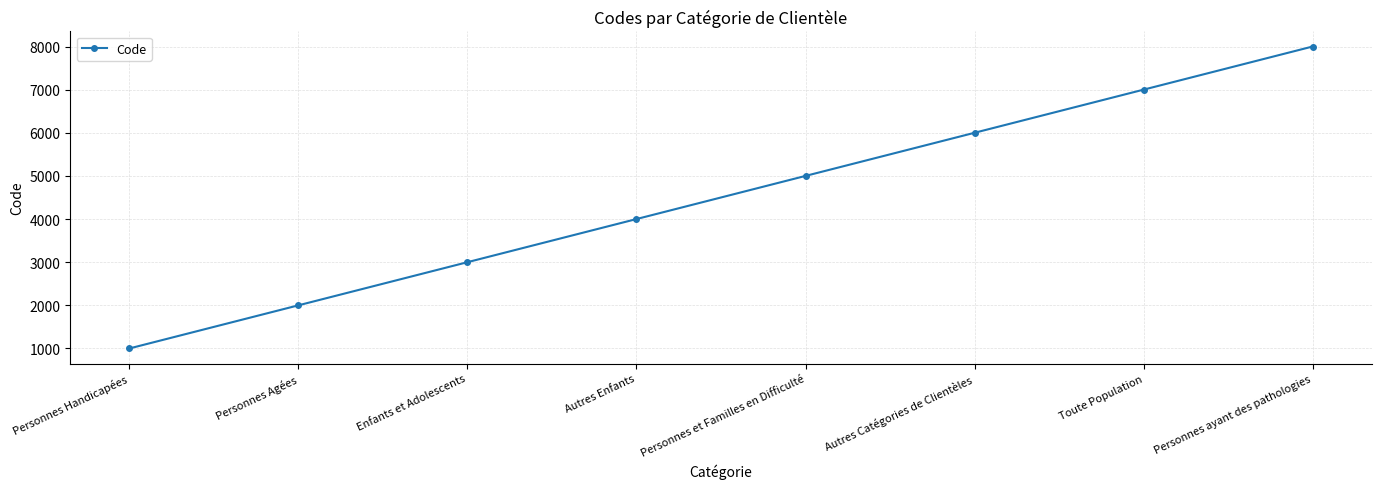

At which category does the chart reach its minimum across all series?

Personnes Handicapées